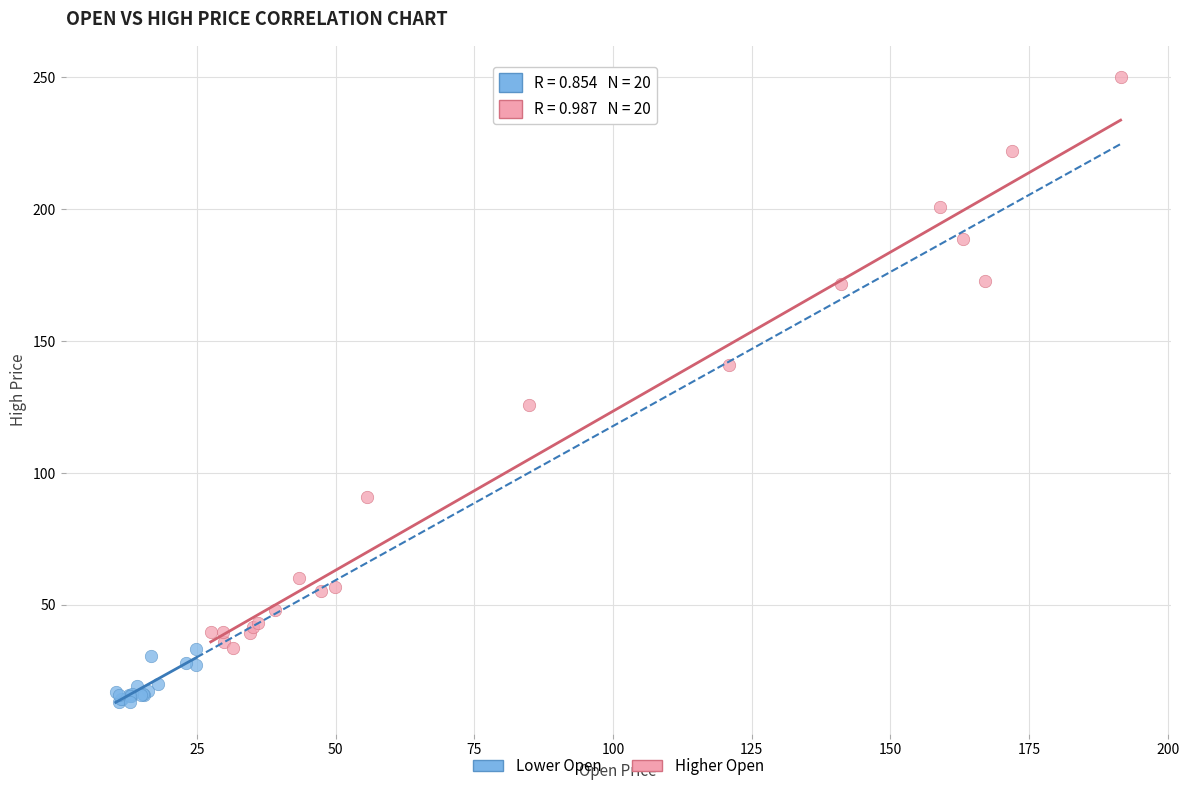

Which series reaches the maximum Y coordinate?

Higher Open